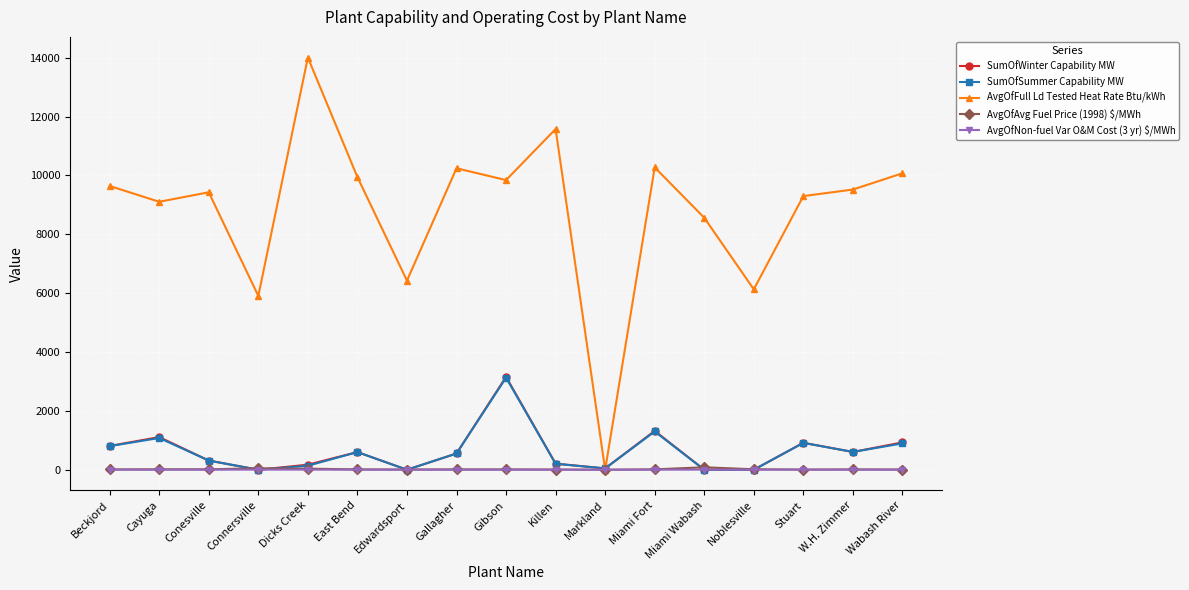

Which series has the largest total across all categories?

AvgOfFull Ld Tested Heat Rate Btu/kWh